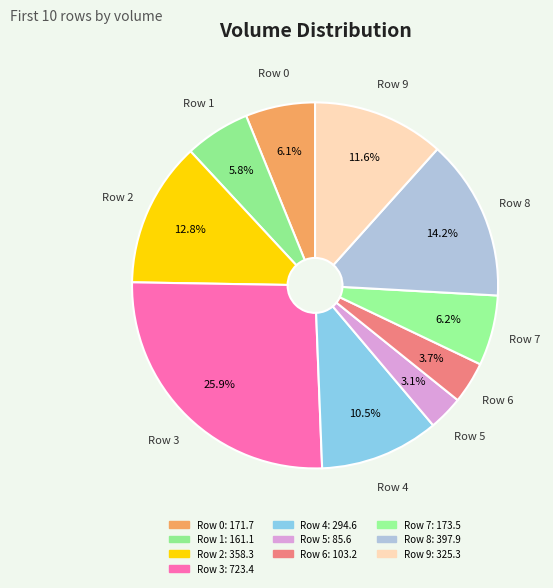

Does any single category account for the majority?

No